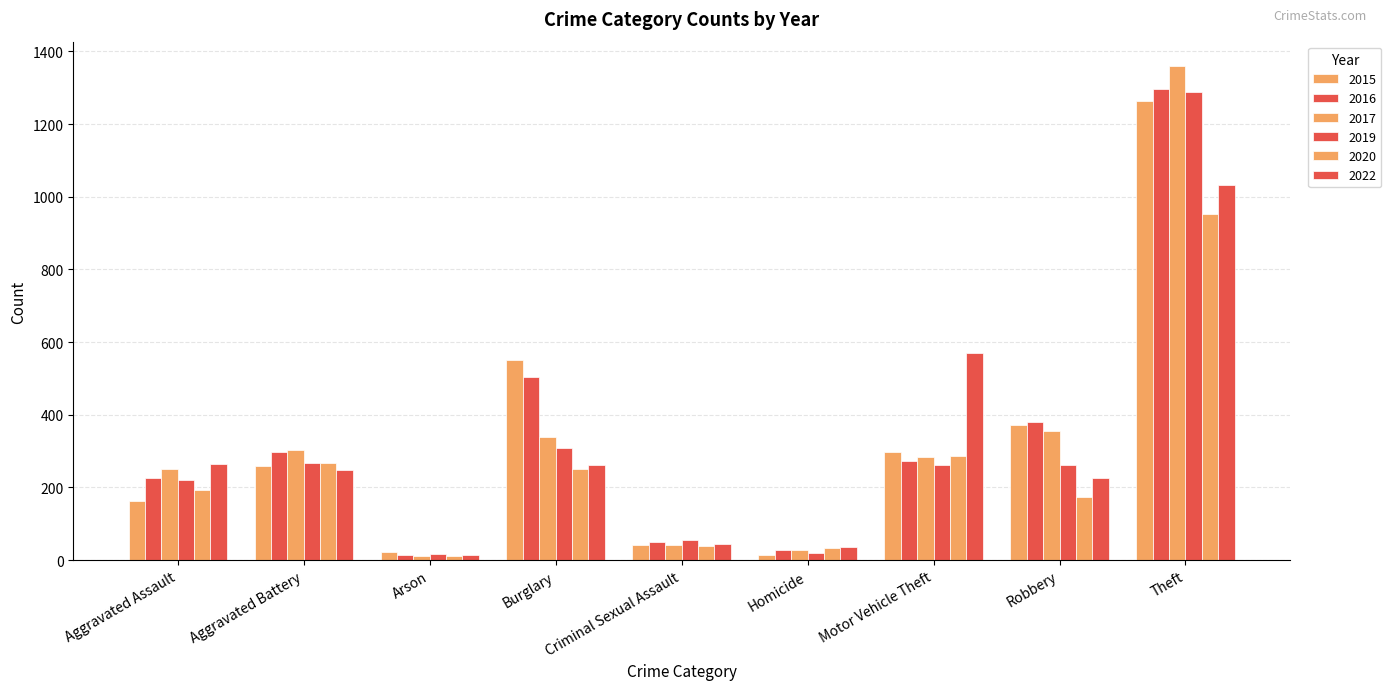

How many bars are there in total?

54